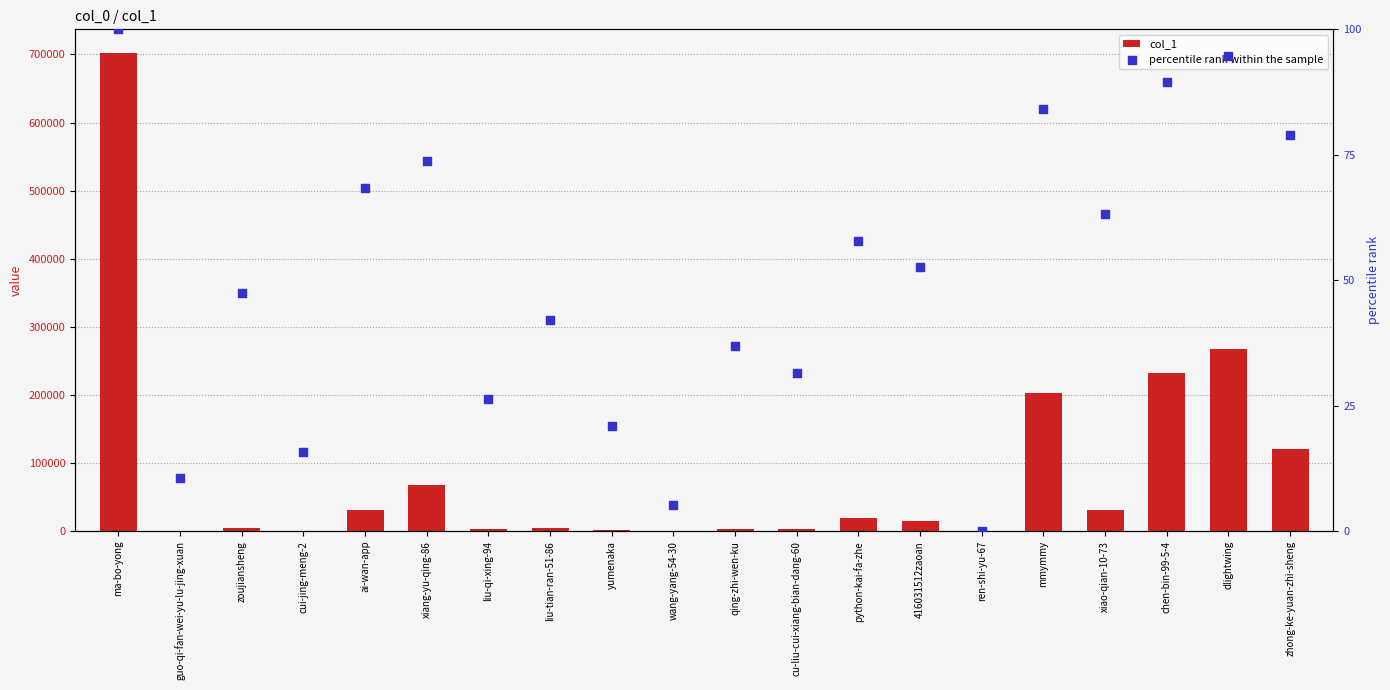

What is the total value across all series at chen-bin-99-5-4?

231705.5